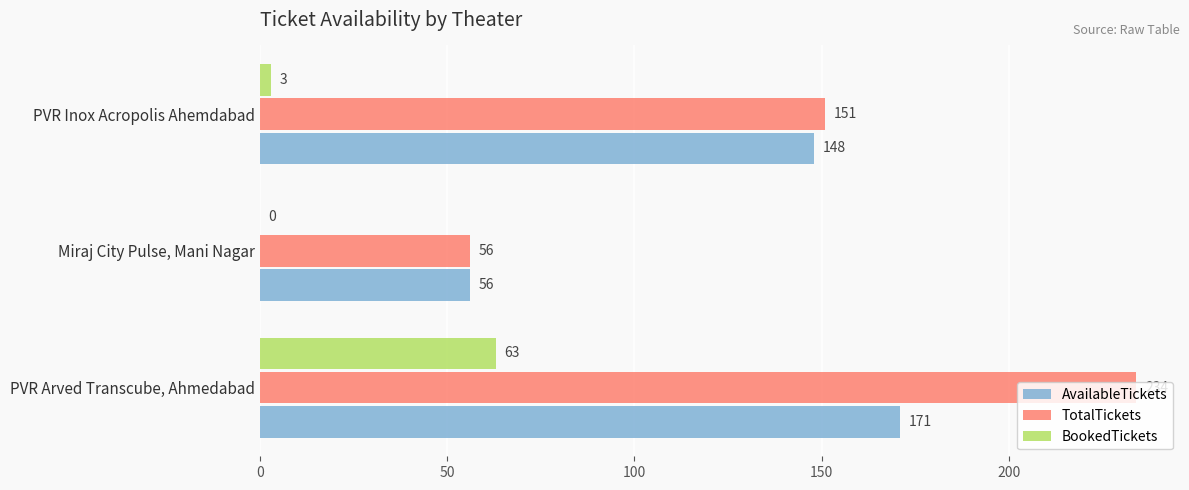

Is it true that TotalTickets equals 202 at PVR Inox Acropolis Ahemdabad?

False